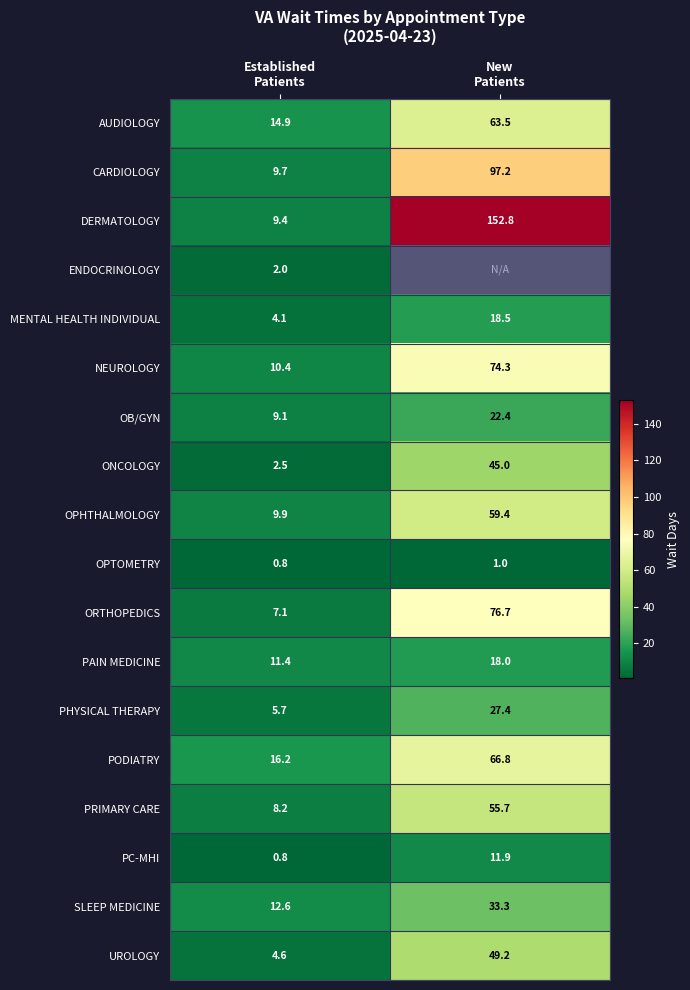

Between New
Patients and Established
Patients, which is larger?

New
Patients